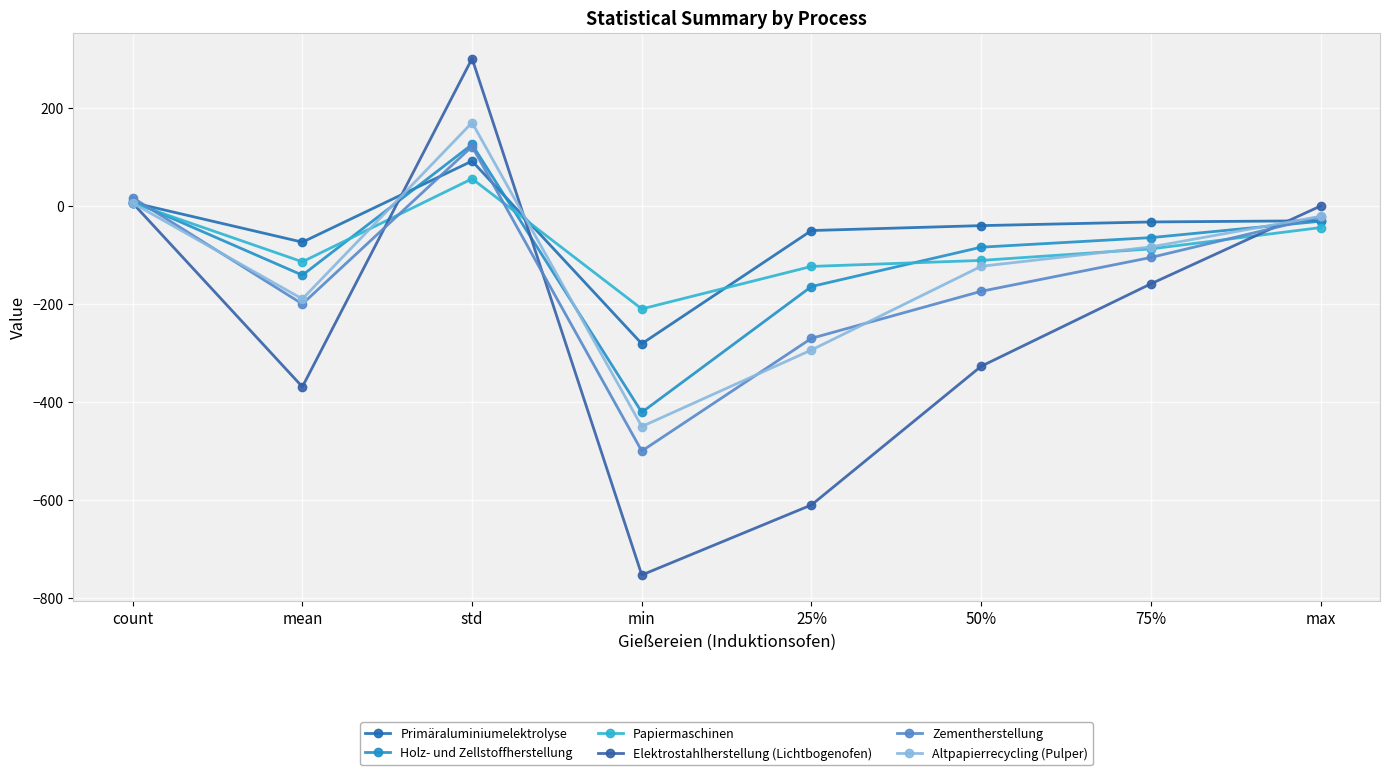

Between 50% and count, which is larger?

count